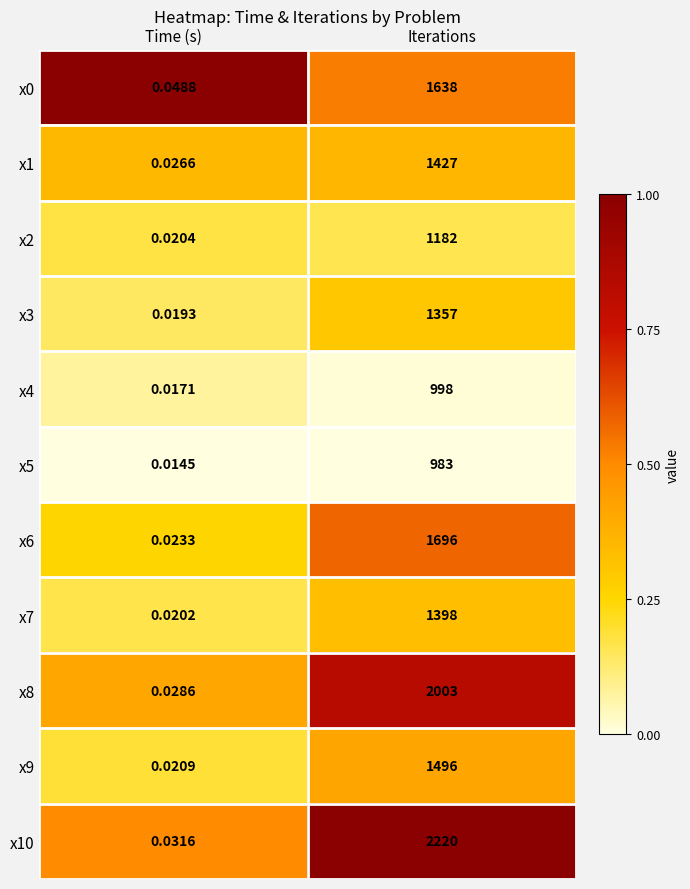

List the labels in order of x9 value, largest first.

Iterations, Time (s)